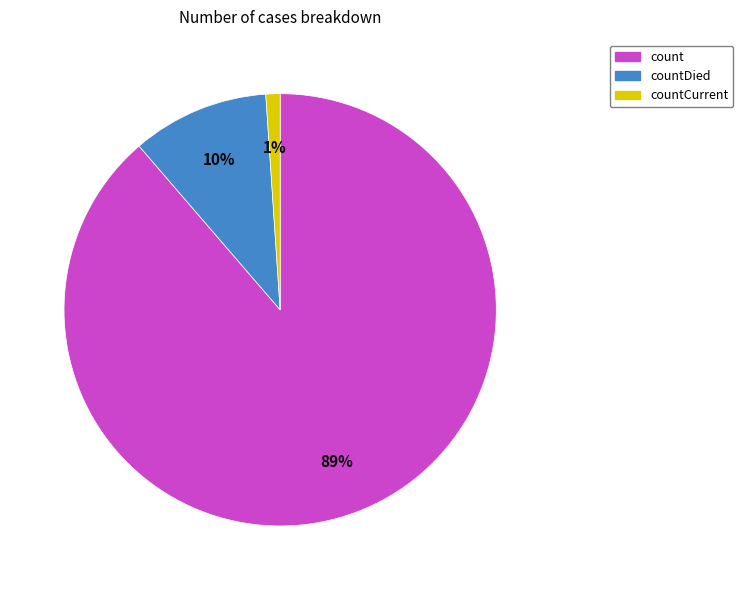

The count slice represents 84% of the pie. True or false?

False